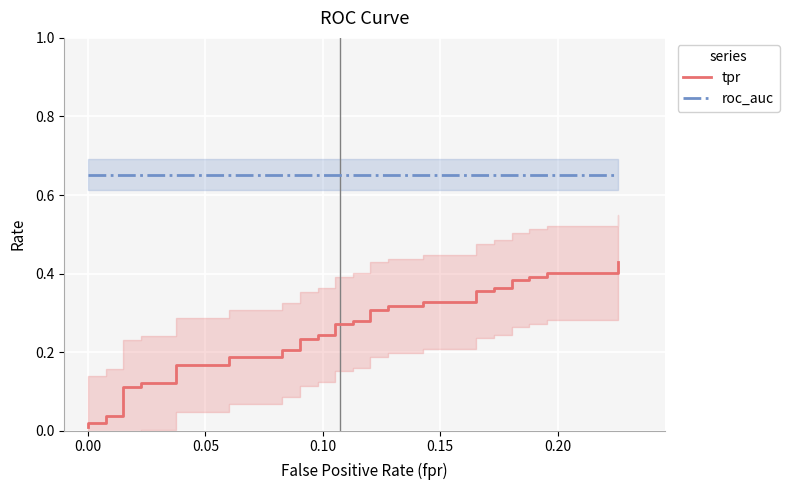

List the series in order of their overall mean, highest first.

roc_auc, tpr